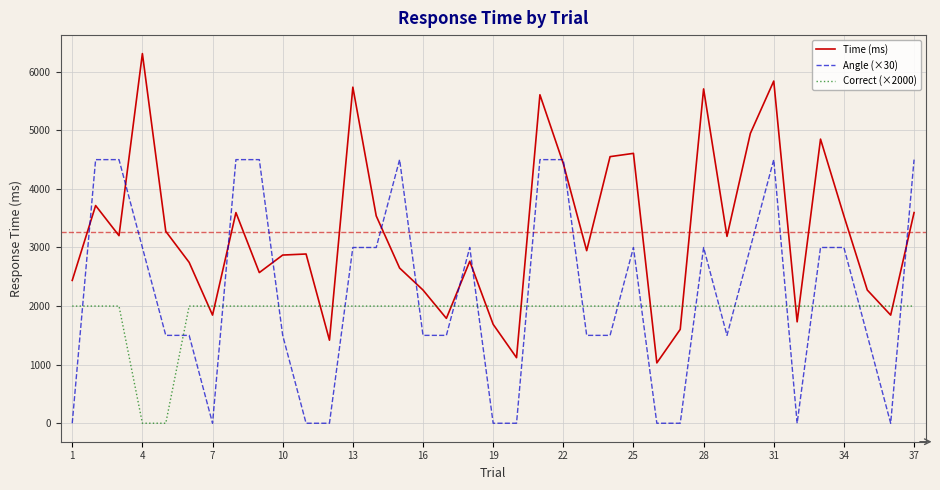

Which series has the widest spread of values?

Time (ms)